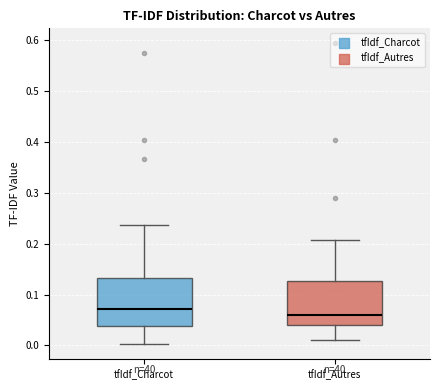

Reading left to right, read every box against the y-axis: the position of its median line, the range the box covers, and the ends of its whiskers. The values are not printed on the chart, so give them approximately, as read against the axis.

tfIdf_Charcot: median 0.07, box 0.04 to 0.13, whiskers 0.00 to 0.24
tfIdf_Autres: median 0.06, box 0.04 to 0.13, whiskers 0.01 to 0.21